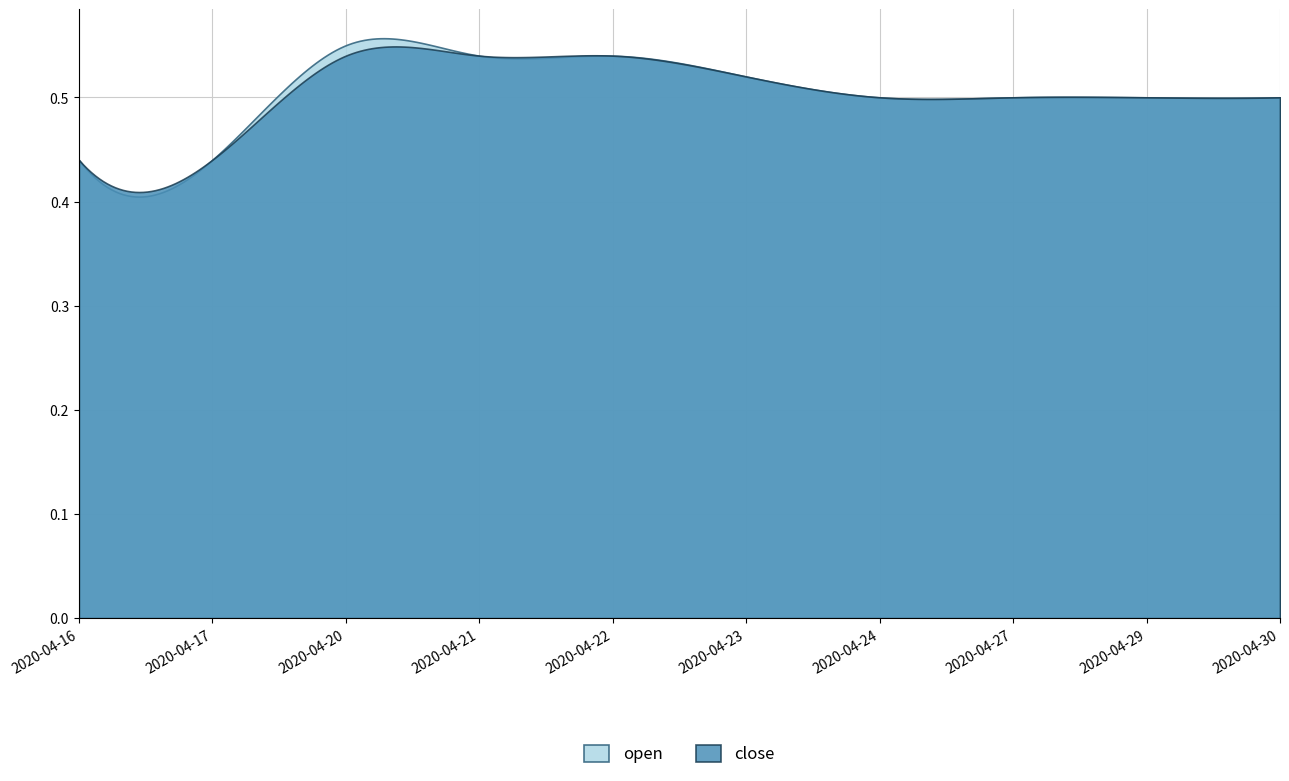

Which category has the highest value across all series?

2020-04-20